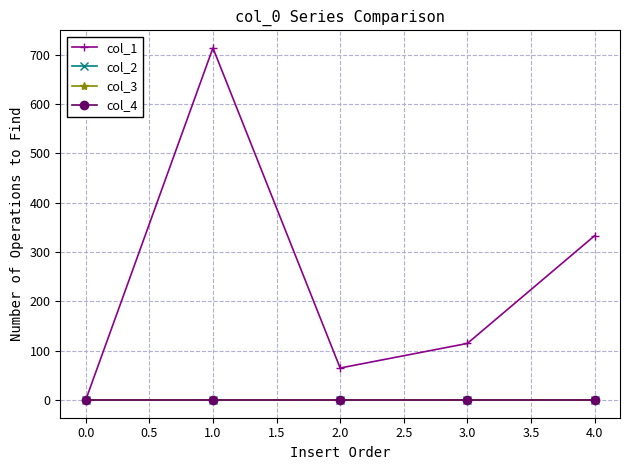

True or false: col_2 and col_1 intersect in this chart.

False